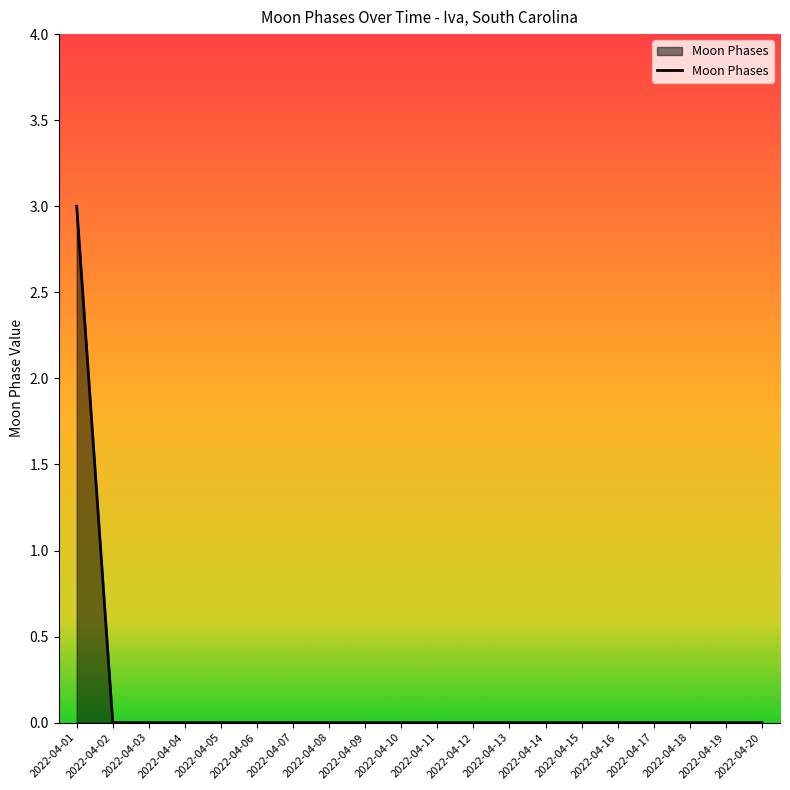

True or false: the data shows 0 at 2022-04-04.

True